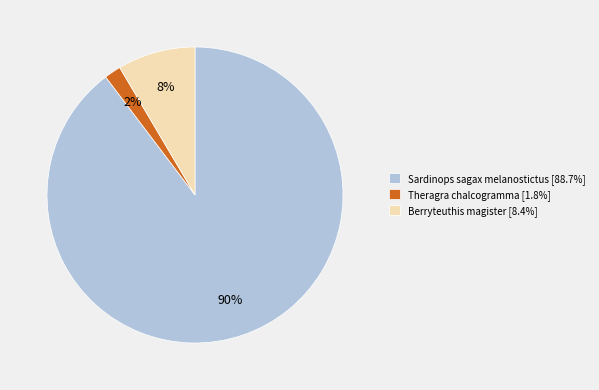

Which category has the smallest portion of the pie?

Theragra chalcogramma